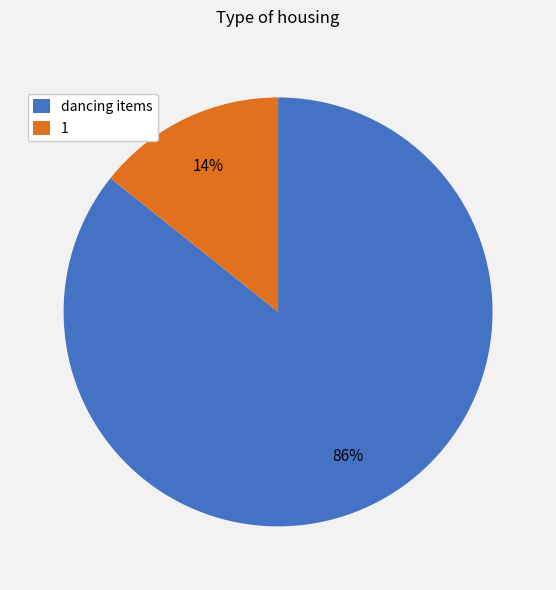

Combined, do dancing items and 1 account for over 50%?

Yes